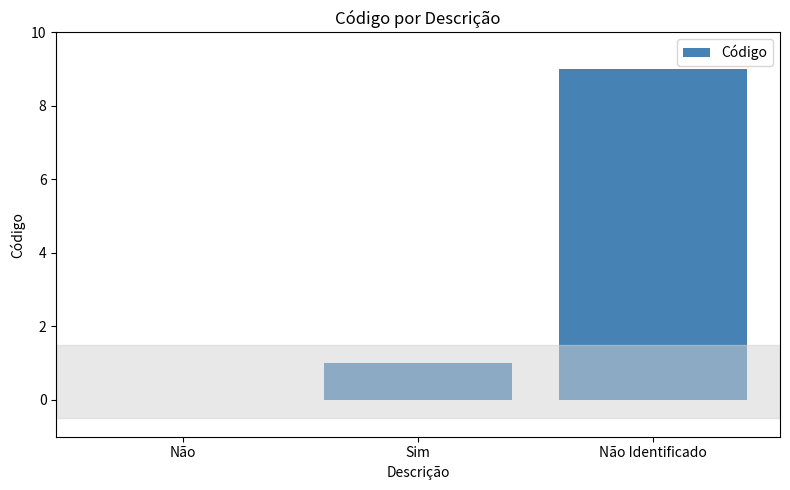

What is the greatest value displayed?

9